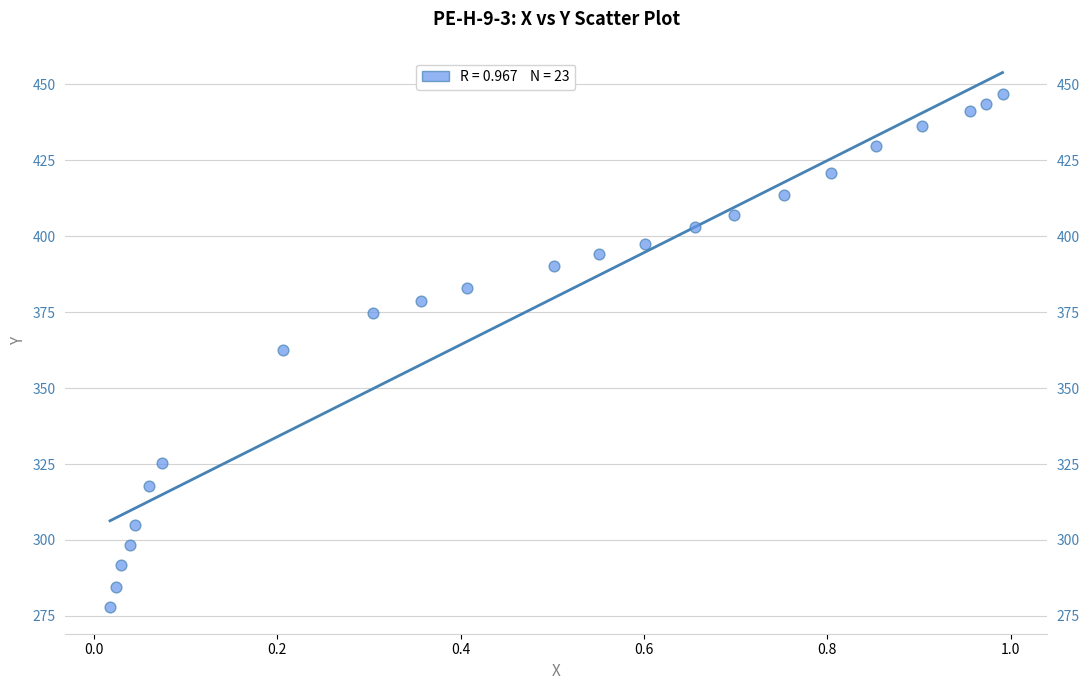

What is the range of X values (max minus min)?

1.0